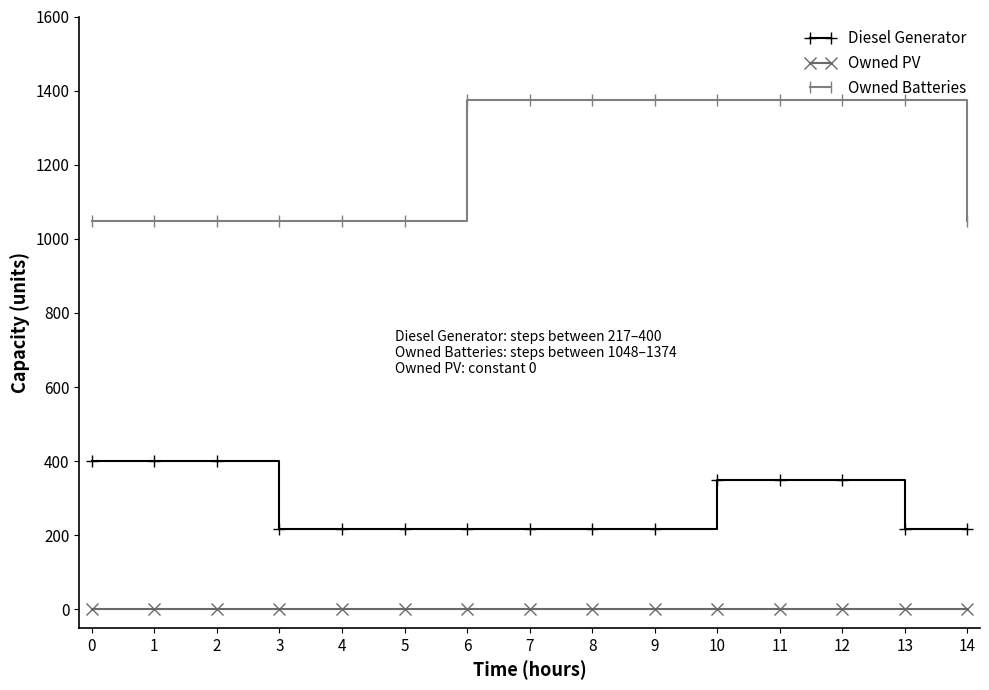

True or false: Owned PV and Owned Batteries intersect in this chart.

False